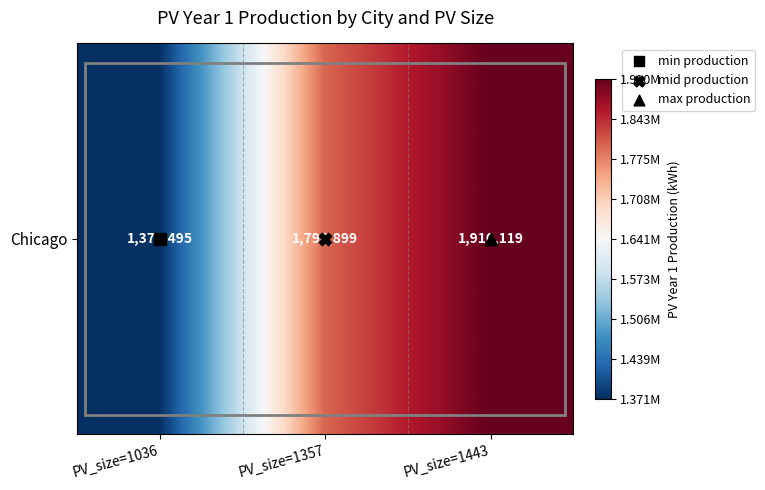

How many data points does each series have?

3